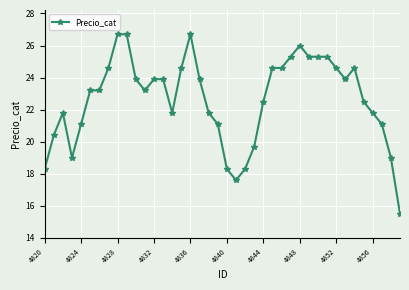

What is the sum of all values?

905.6